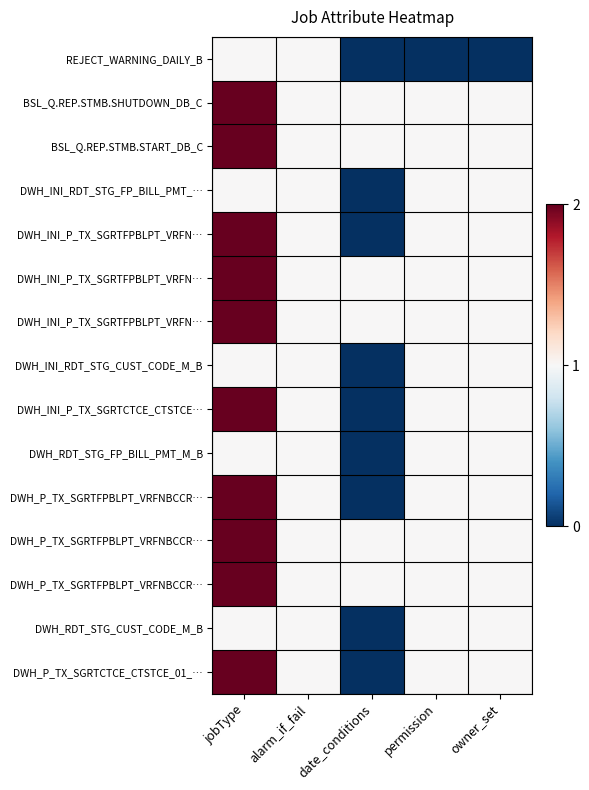

Which label corresponds to the largest value in the chart?

jobType